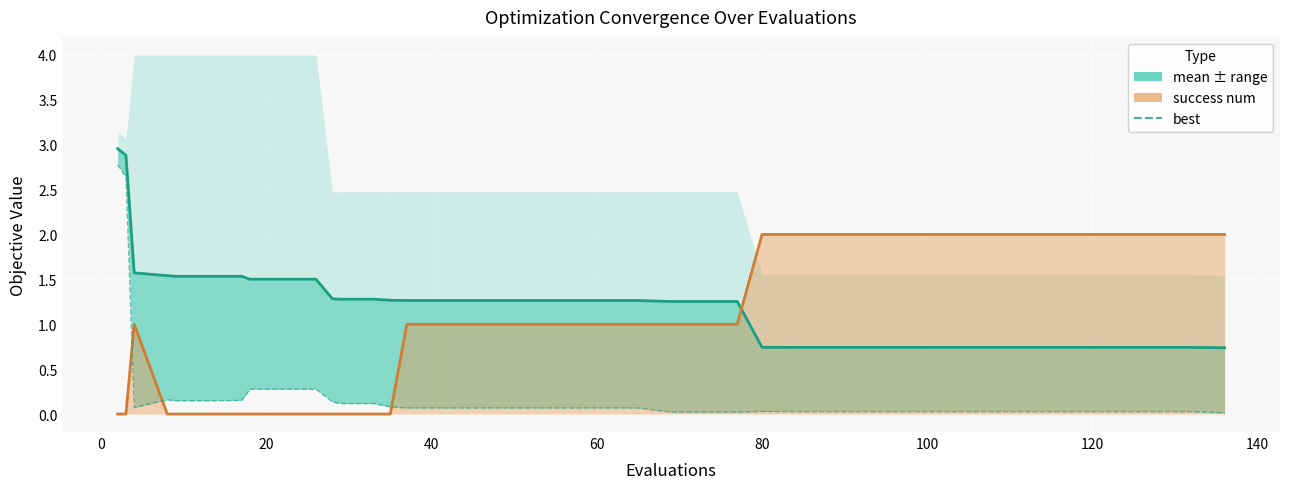

After their last crossing, which series has the higher values: success num or best?

success num